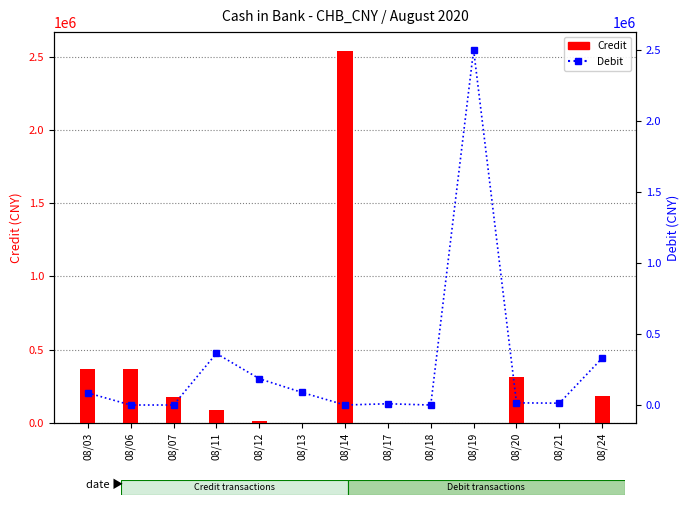

Reading right to left, list all the values displayed in this chart.

Credit: 182600.0	0.0	314000.0	0.0	0.0	0.0	2542900.0	113.7	9000.0	89000.0	179500.0	368500.0	368500.0
Debit: 330601.9	13110.8	15299.7	2500835.0	70.4	8945.0	189.8	88309.2	185355.3	363199.2	89.8	184.2	85354.7